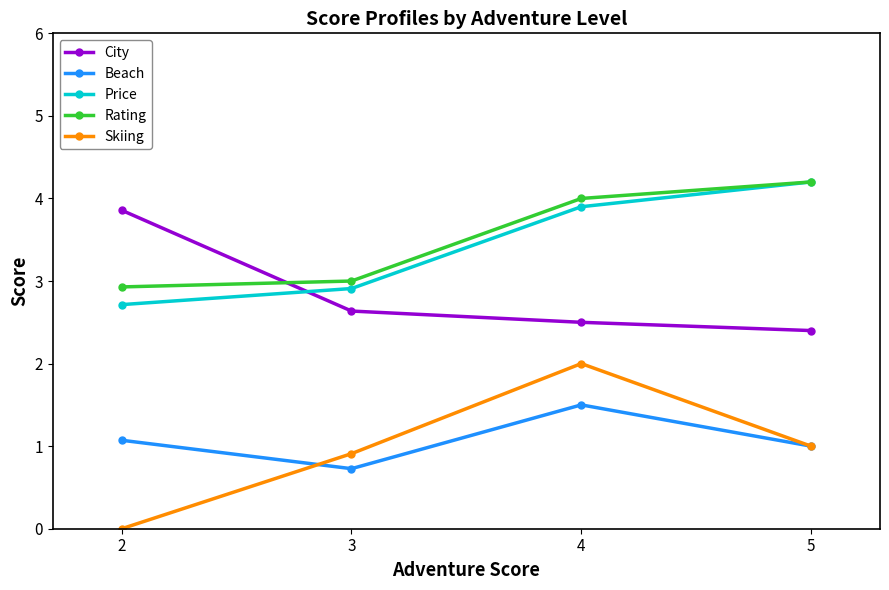

How many lines are shown in the chart?

5